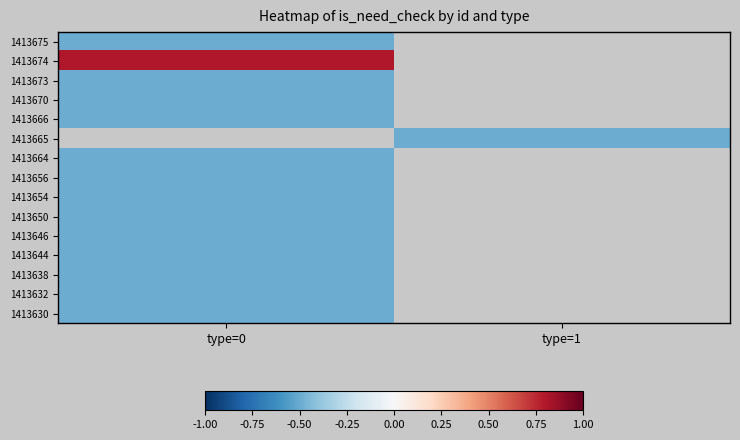

At how many categories does at least one series exceed 0?

1